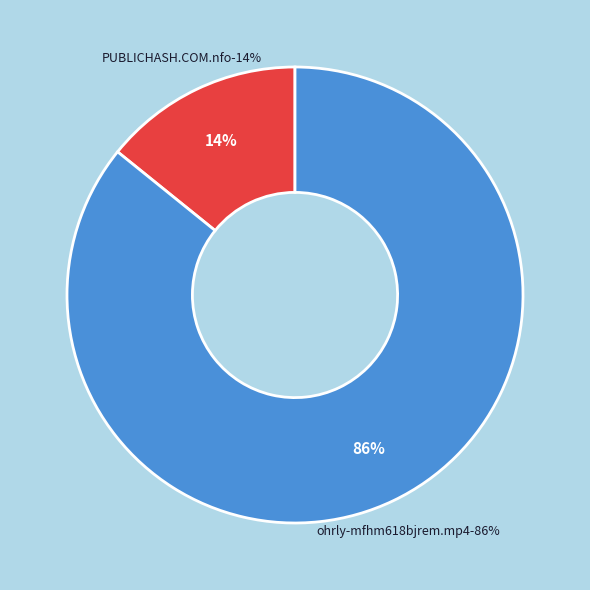

Does ohrly-mfhm618bjrem.mp4 represent more than half of the total?

Yes